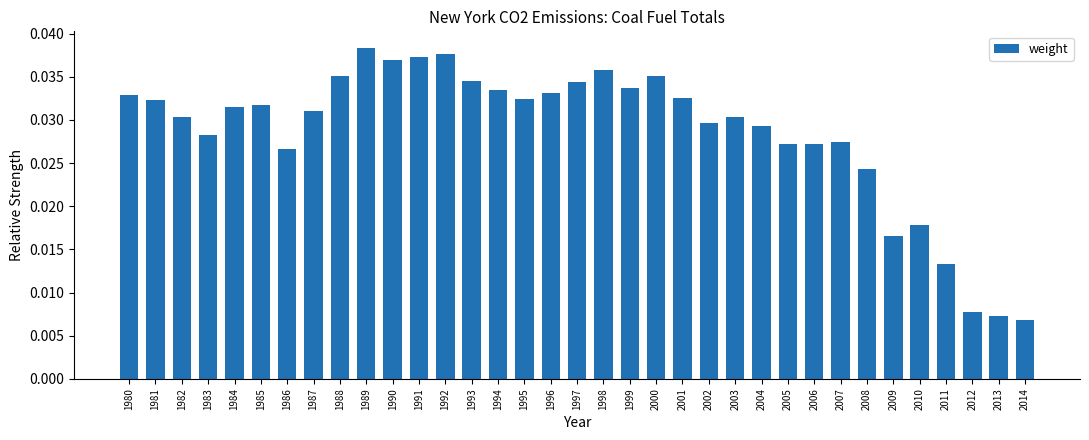

How many values are between 0 and 1?

35